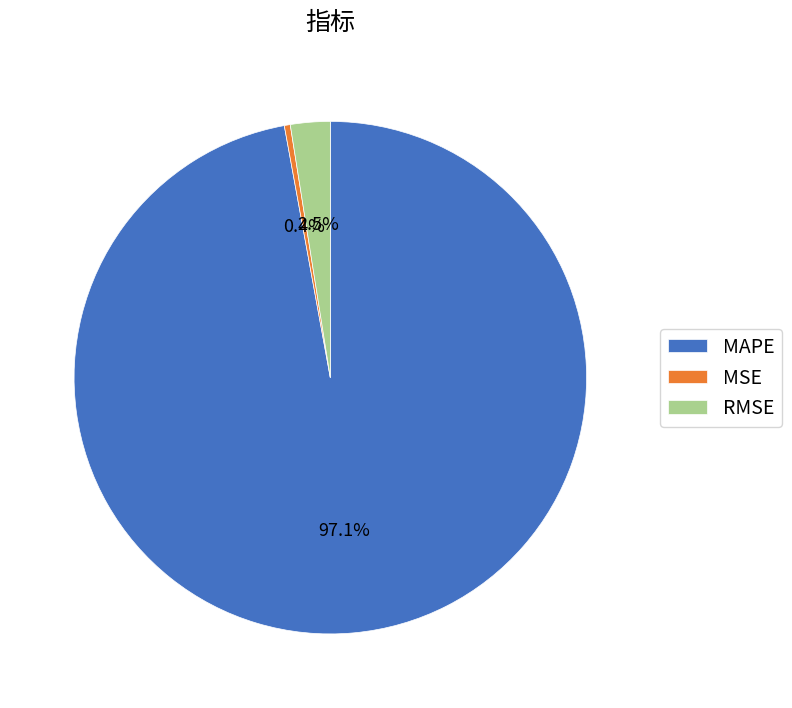

Combined, what portion of the pie is MSE and MAPE?

97.5%